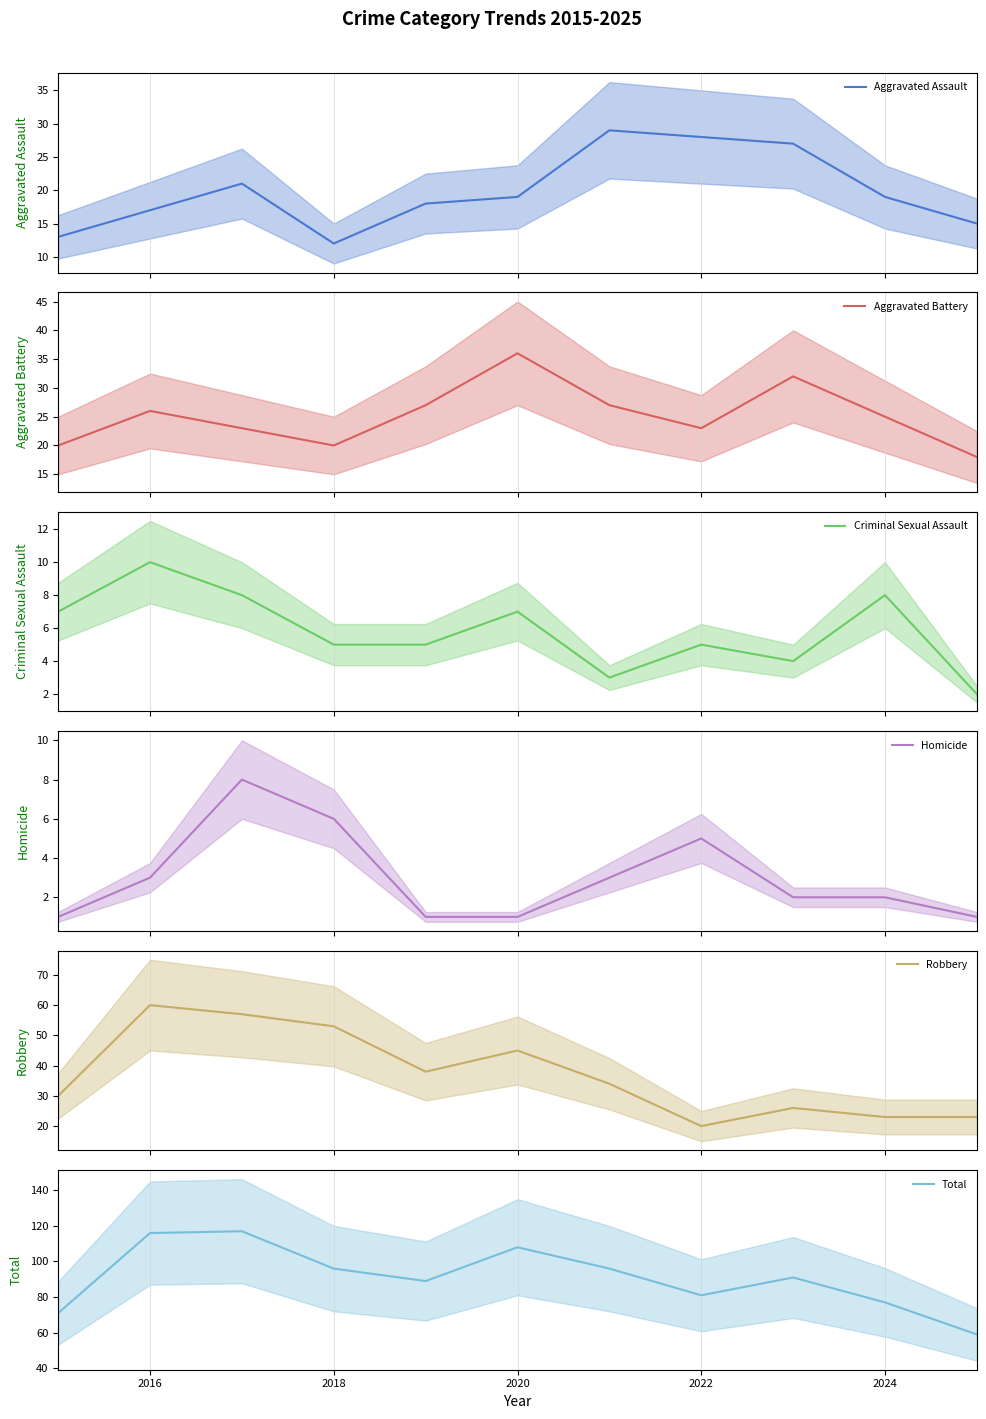

True or false: Criminal Sexual Assault and Aggravated Battery cross at least once.

False